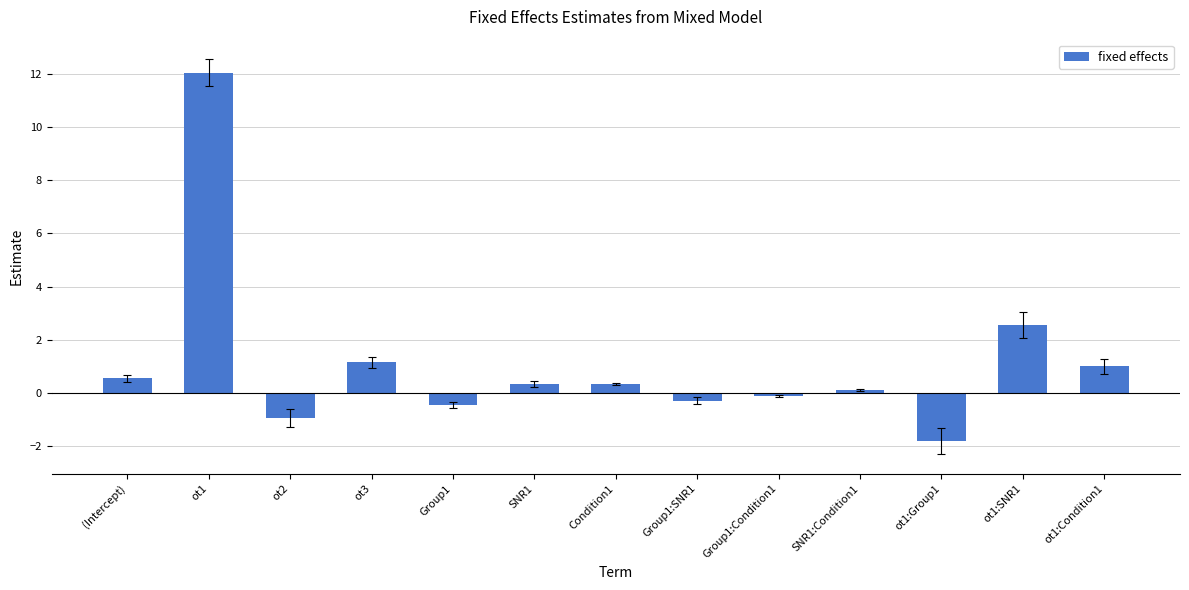

How many values are below zero?

5